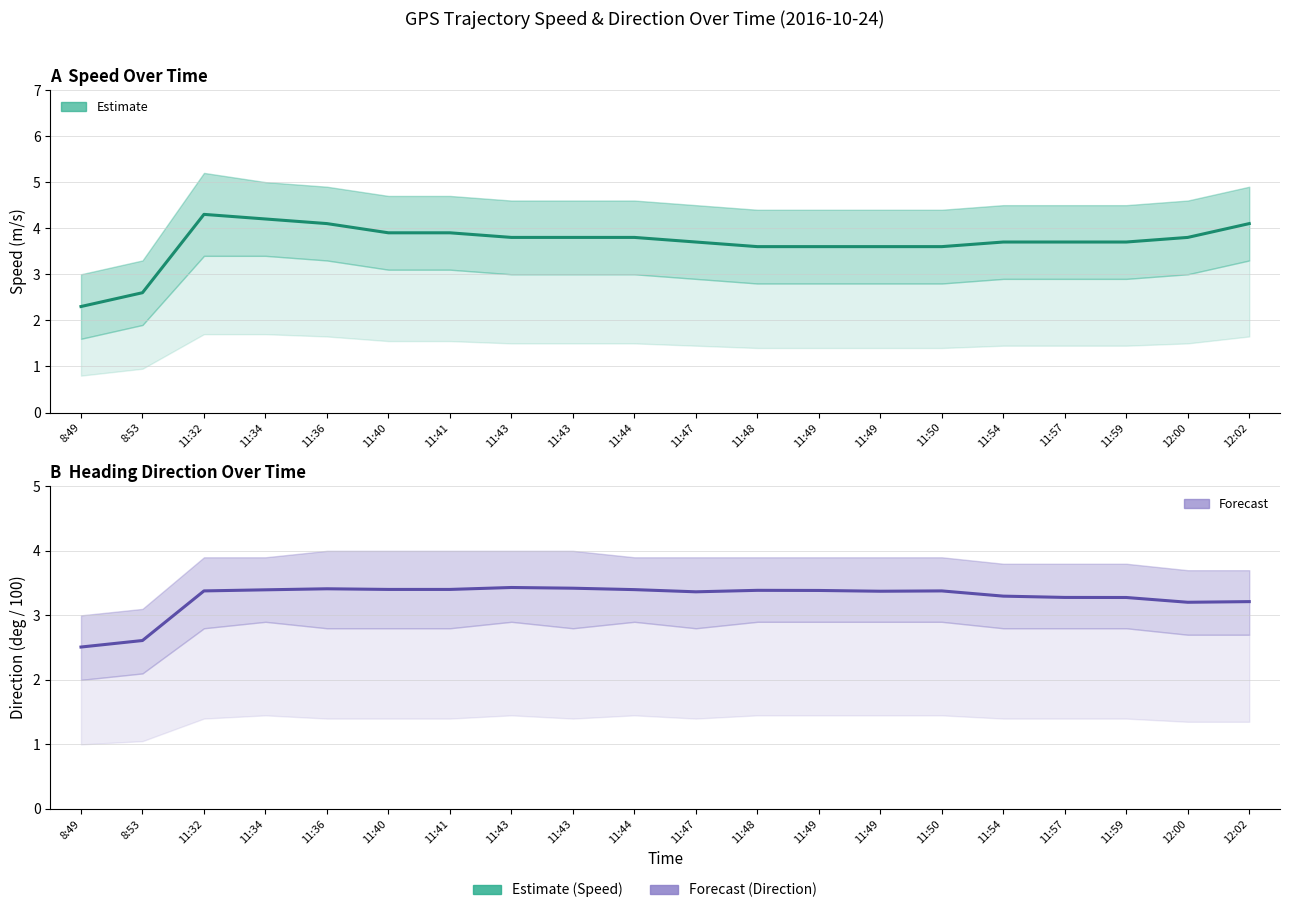

At 11:49, list the series in order from largest to smallest.

Speed (m/s), Direction (deg/100)